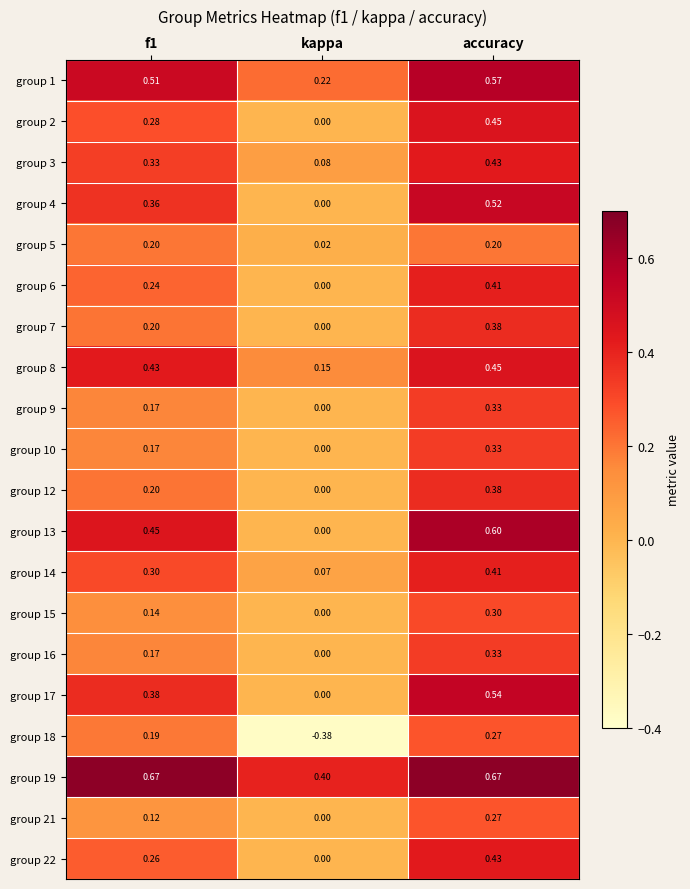

At which category is the sum across all series the highest?

accuracy